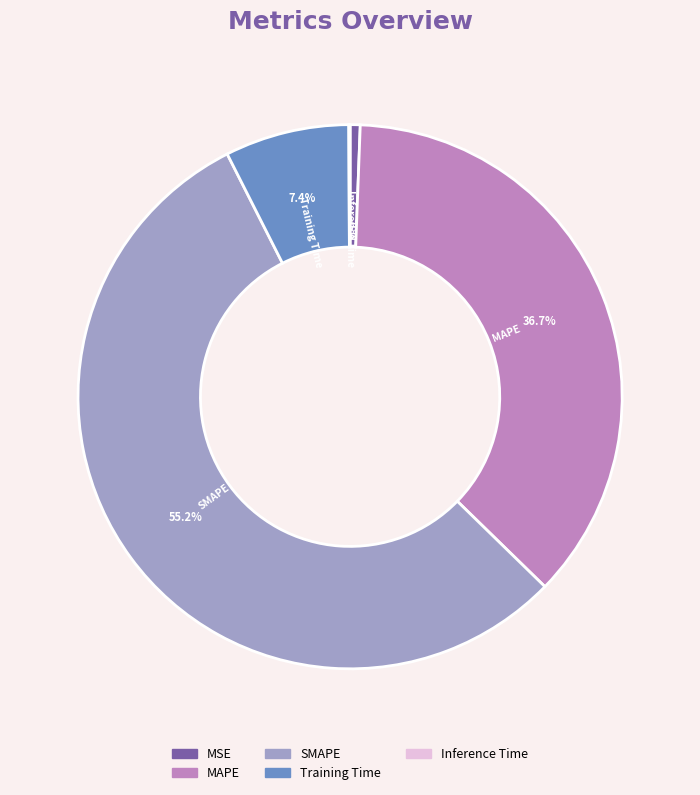

Which slice is the largest?

SMAPE